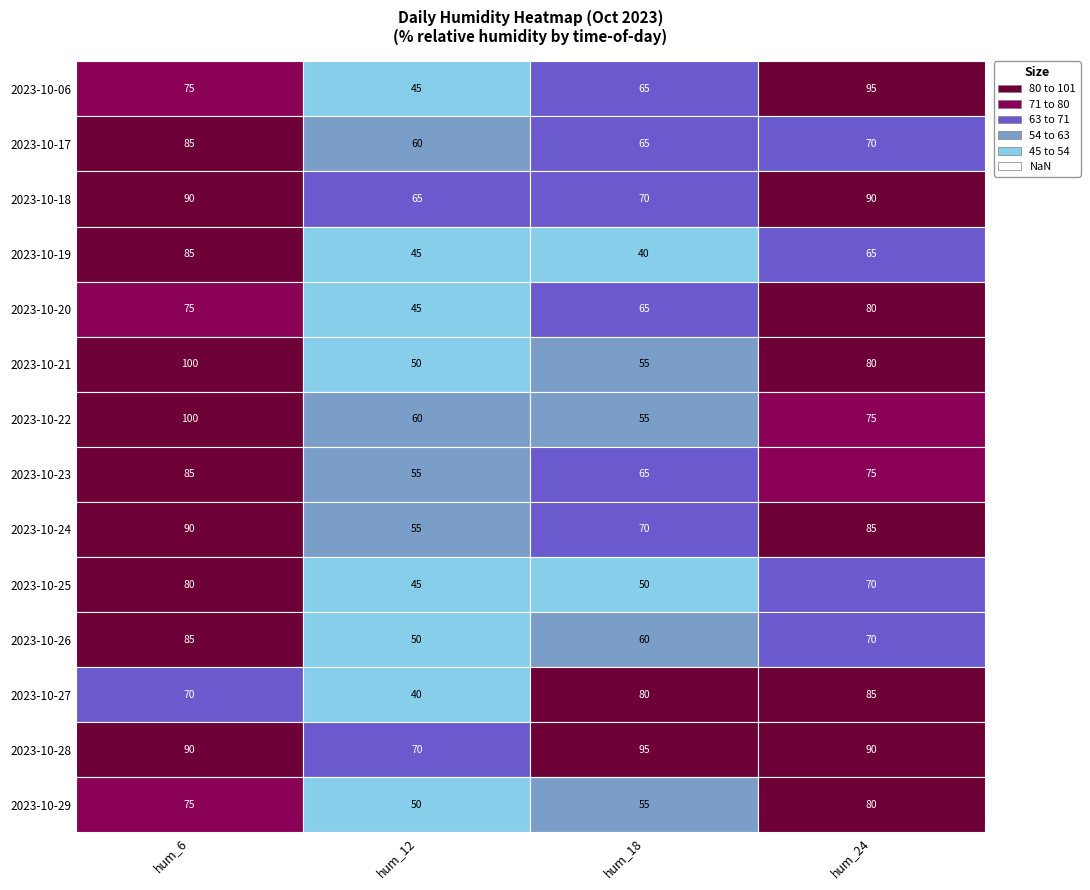

The 2023-10-20 series shows 80 at hum_24. True or false?

True